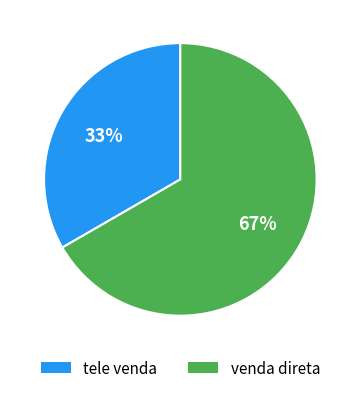

How many segments does this pie chart have?

2